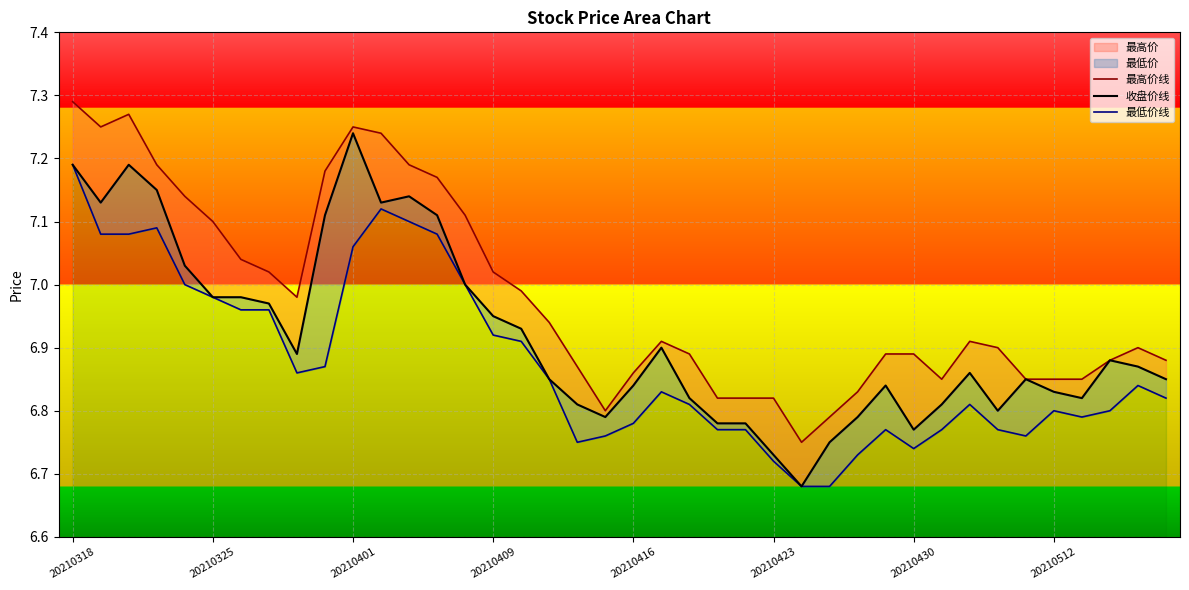

Rank the series by their maximum value, from lowest to highest.

最低价线, 收盘价线, 最高价线